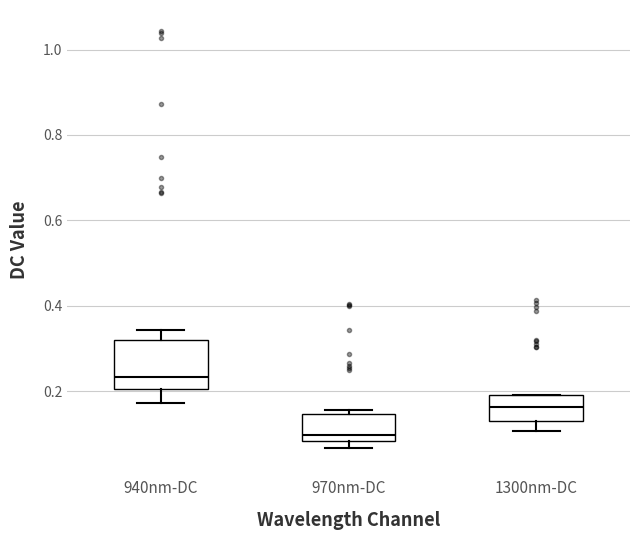

Reading left to right, transcribe this box plot: for each box, give where its median line is, the range the box spans, and where its two whiskers end, as read against the y-axis. The values are not printed on the chart, so give them approximately, as read against the axis.

940nm-DC: median 0.24, box 0.20 to 0.32, whiskers 0.18 to 0.34
970nm-DC: median 0.10, box 0.08 to 0.14, whiskers 0.06 to 0.16
1300nm-DC: median 0.16, box 0.12 to 0.20, whiskers 0.10 to 0.20